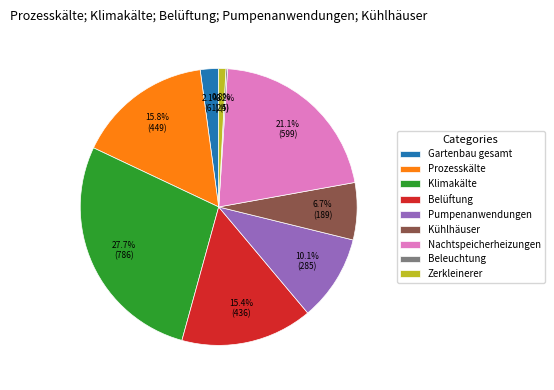

True or false: Prozesskälte accounts for 16% of the total.

True